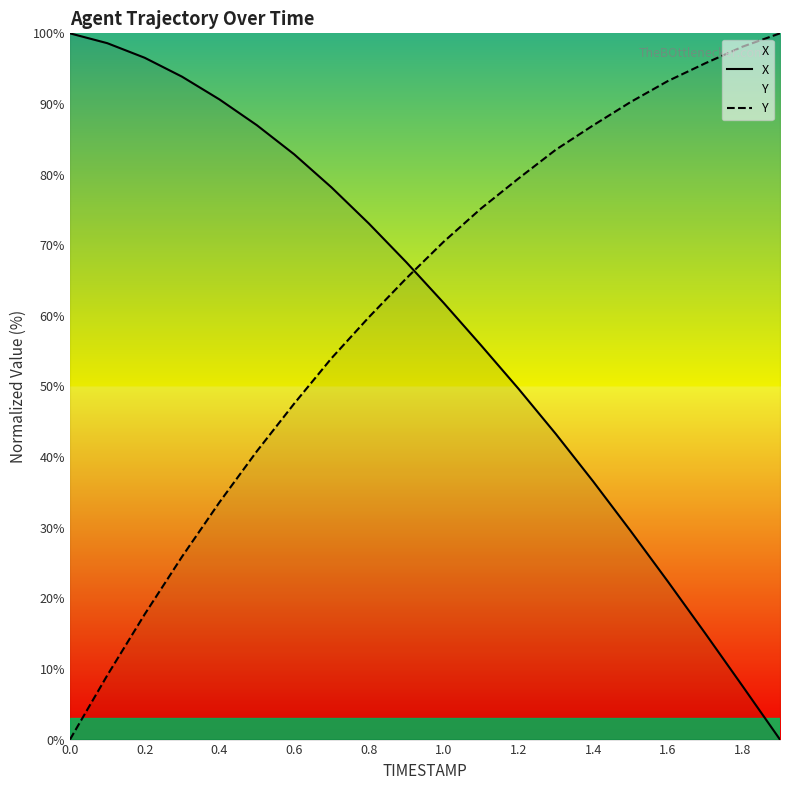

Is this an area chart (filled region under the line)?

No